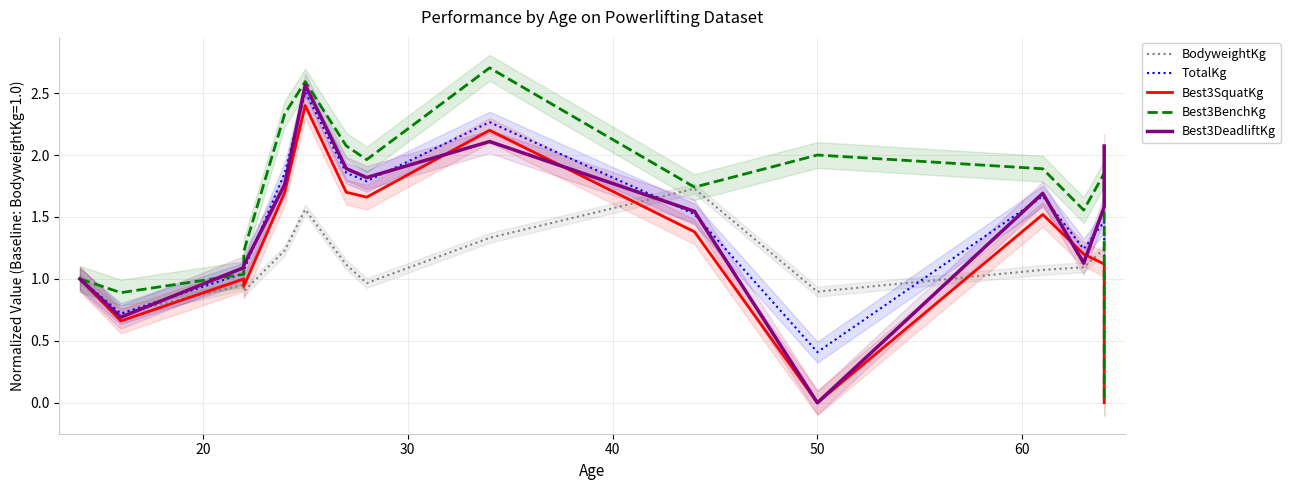

How many series are shown in this chart?

5